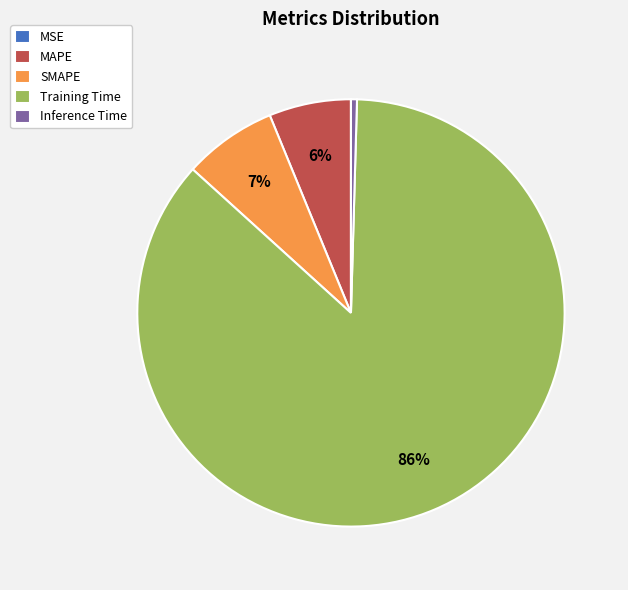

Between Inference Time and Training Time, which is larger?

Training Time